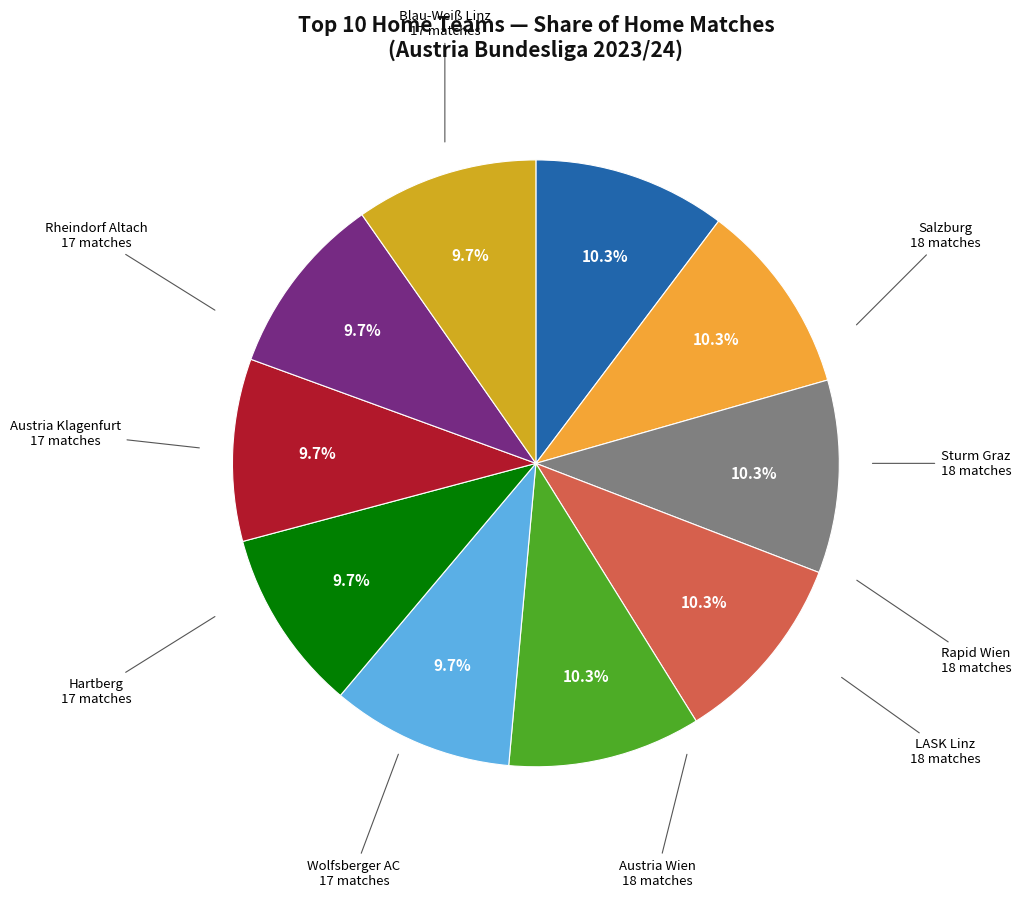

Approximately how many times larger is the value at Austria Klagenfurt compared to Sturm Graz?

0.9